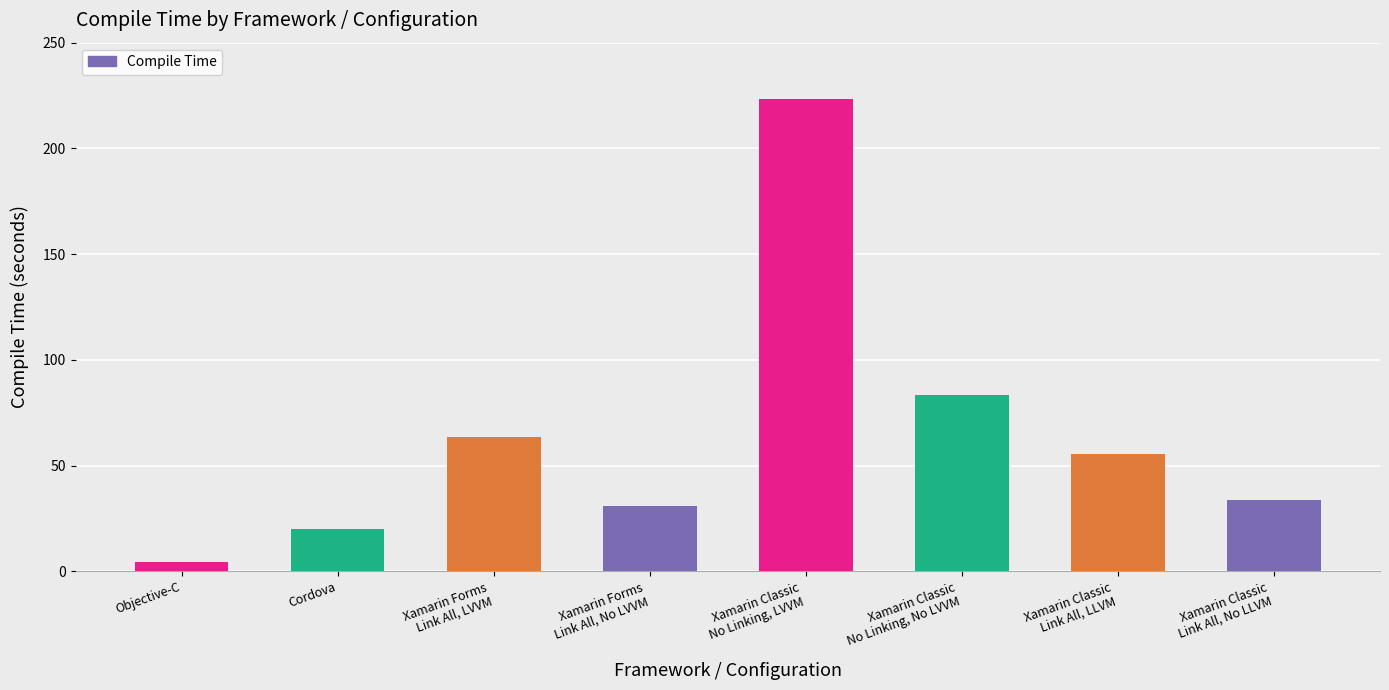

What is the difference between the second highest and second lowest values?

63.4